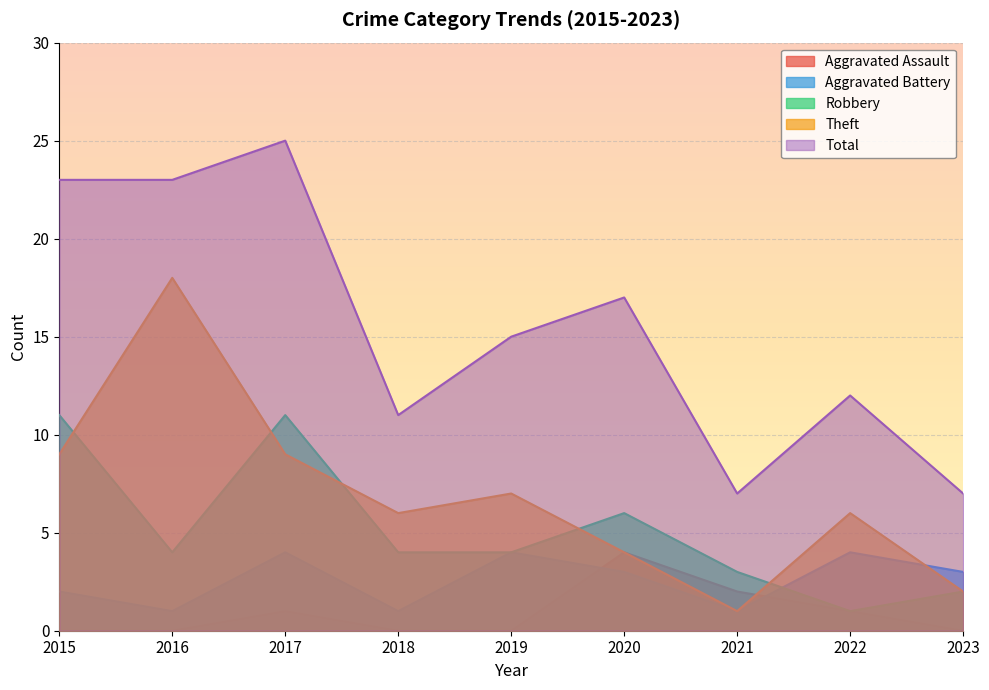

True or false: Aggravated Assault and Total cross at least once.

False